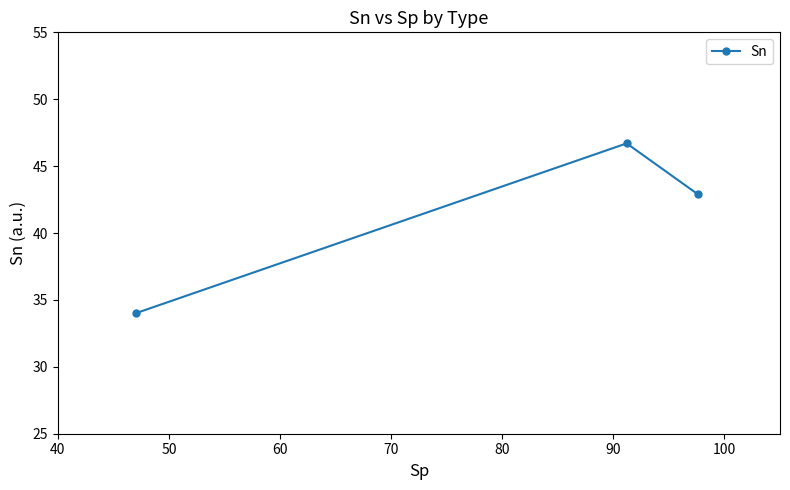

What is the difference between the maximum and minimum values?

12.7